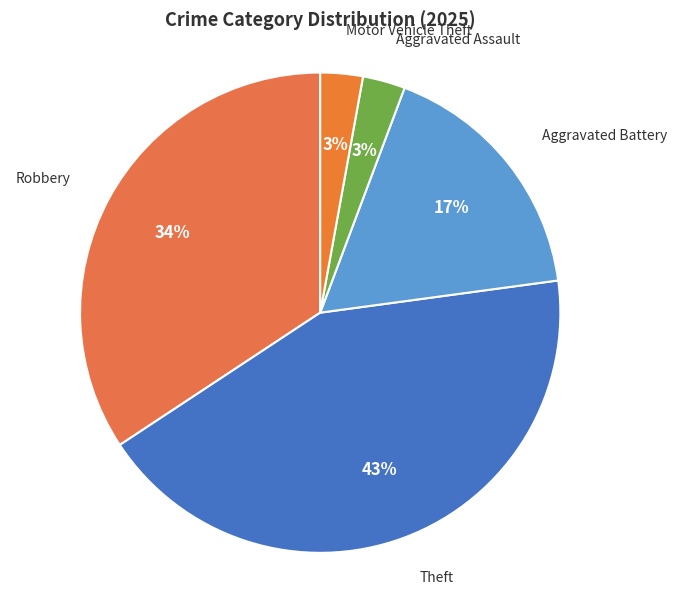

Combined, do Aggravated Assault and Theft account for over 50%?

No